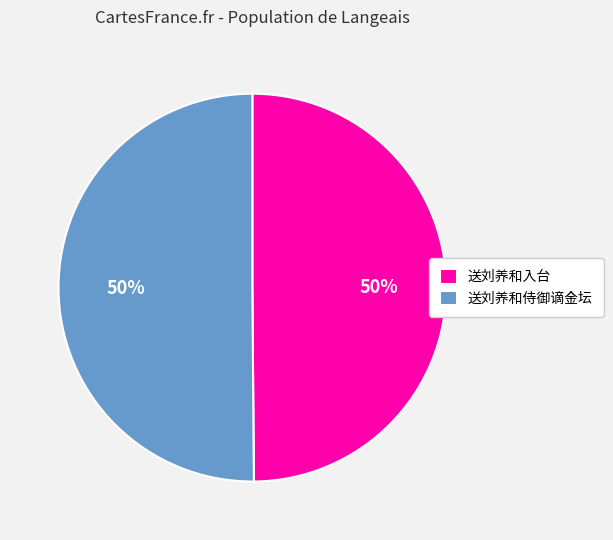

Is it true that 送刘养和侍御谪金坛 is 50% of the pie?

True